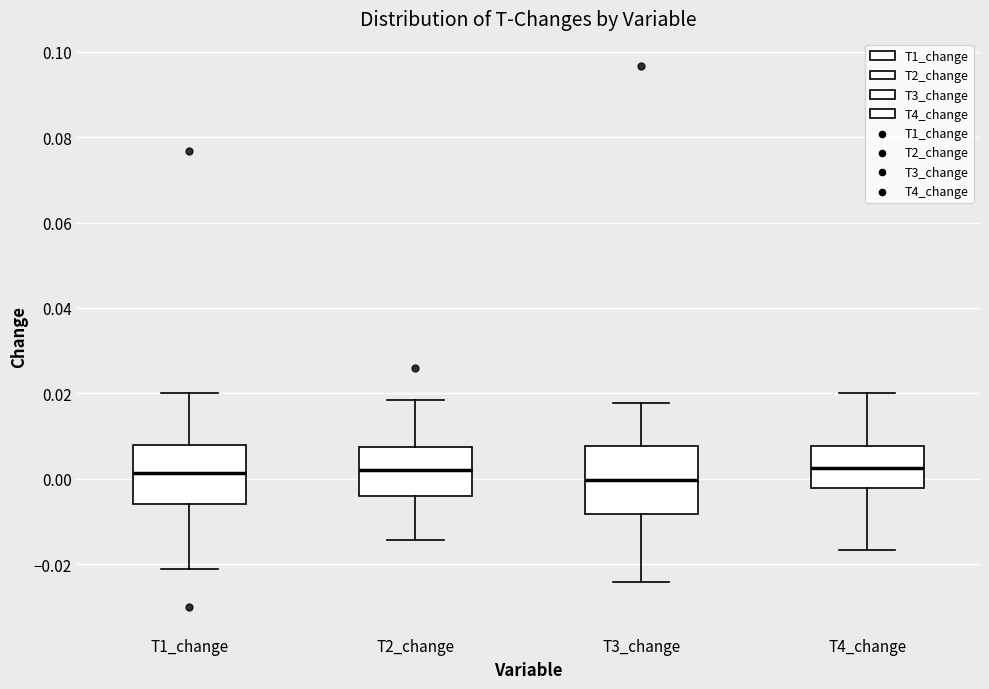

Where does the upper whisker of the box for T1_change end on the y-axis? The values are not printed on the chart, so give them approximately, as read against the axis.

0.020